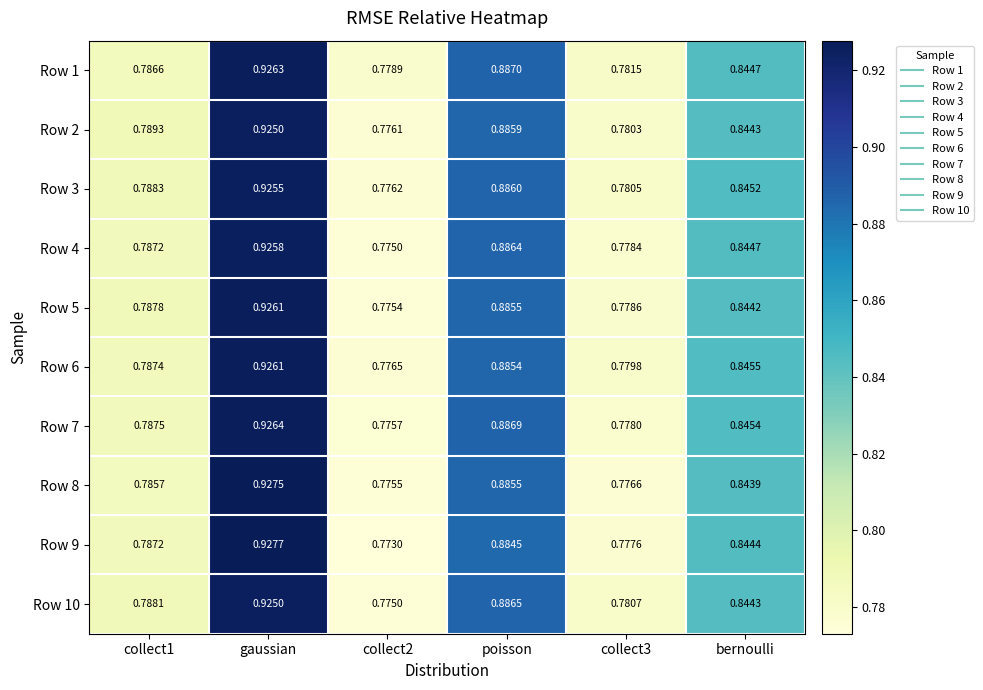

At which category is the sum across all series the highest?

gaussian